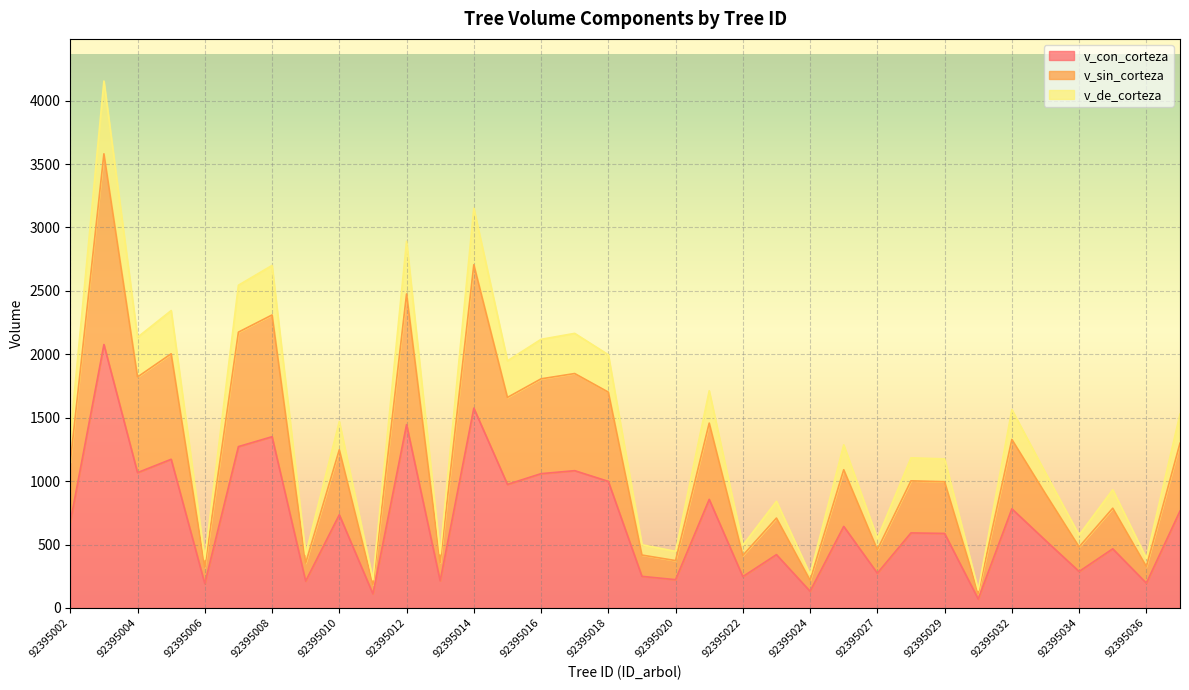

What is the value of the v_de_corteza point at the 34th from the left?

1529.1